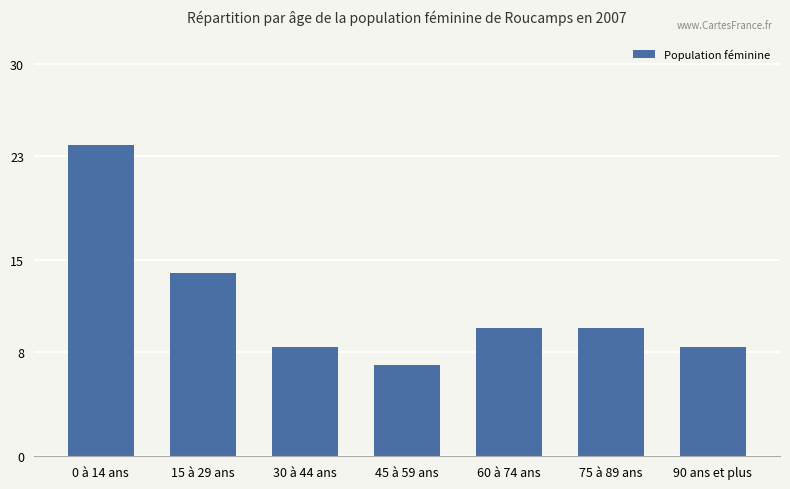

Which label corresponds to the smallest value in the chart?

45 à 59 ans